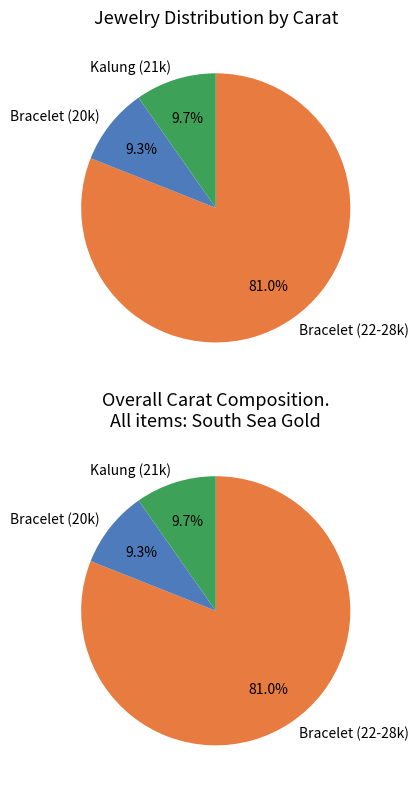

True or false: 3 accounts for 10% of the total.

True